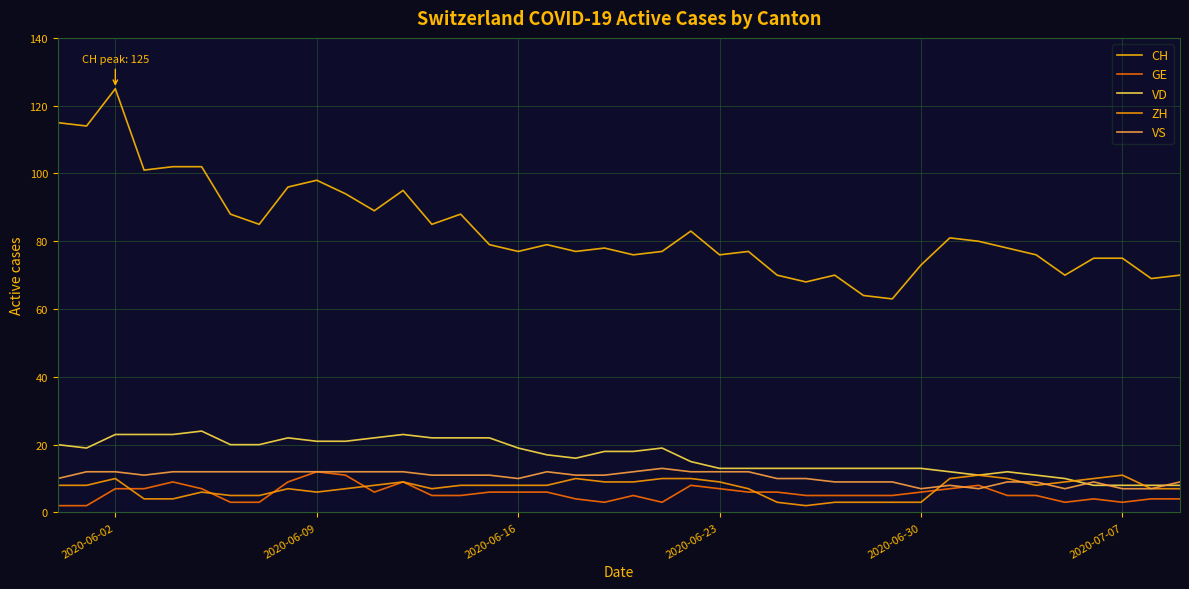

Reading right to left, what are all the values shown in this chart?

CH: 70	69	75	75	70	76	78	80	81	73	63	64	70	68	70	77	76	83	77	76	78	77	79	77	79	88	85	95	89	94	98	96	85	88	102	102	101	125	114	115
GE: 4	4	3	4	3	5	5	8	7	6	5	5	5	5	6	6	7	8	3	5	3	4	6	6	6	5	5	9	6	11	12	9	3	3	7	9	7	7	2	2
VD: 8	8	8	8	10	11	12	11	12	13	13	13	13	13	13	13	13	15	19	18	18	16	17	19	22	22	22	23	22	21	21	22	20	20	24	23	23	23	19	20
ZH: 7	7	11	10	9	8	10	11	10	3	3	3	3	2	3	7	9	10	10	9	9	10	8	8	8	8	7	9	8	7	6	7	5	5	6	4	4	10	8	8
VS: 9	7	7	9	7	9	9	7	8	7	9	9	9	10	10	12	12	12	13	12	11	11	12	10	11	11	11	12	12	12	12	12	12	12	12	12	11	12	12	10